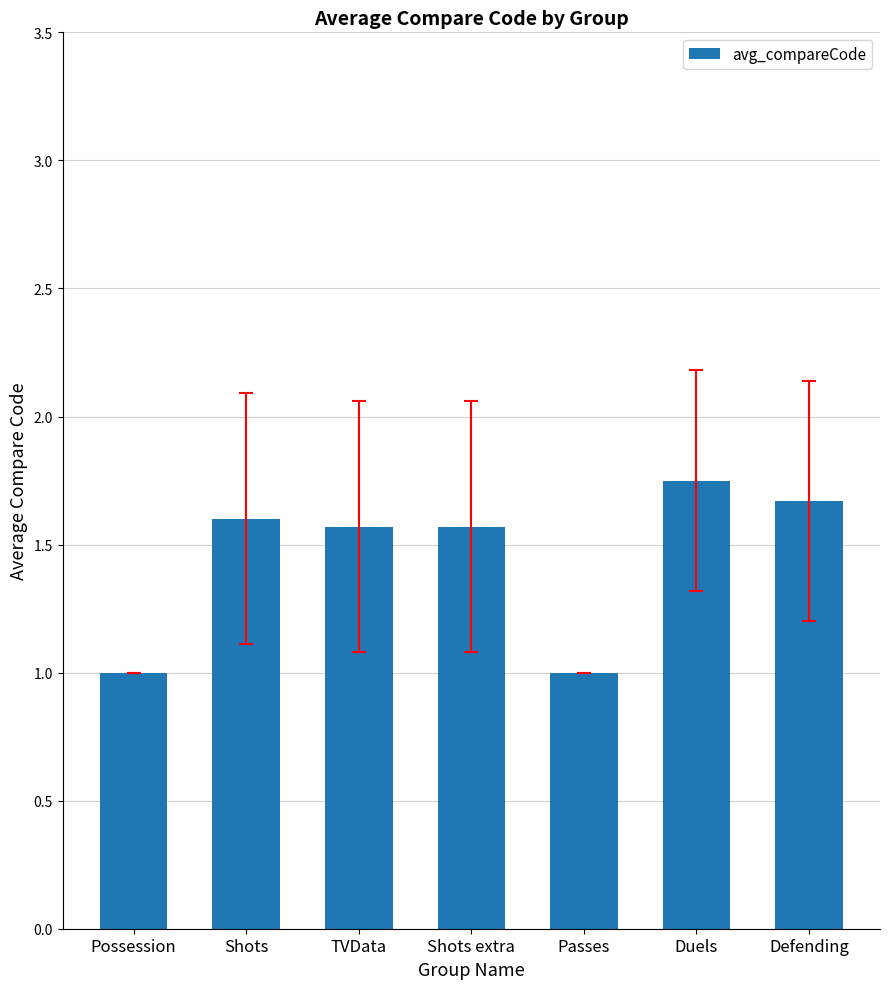

What is the sum of the values at Defending and Shots extra?

3.2